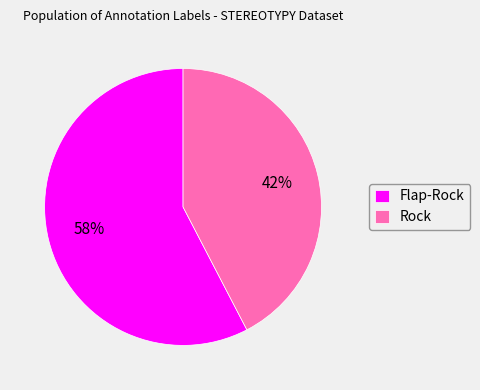

To the nearest percent, what is the combined percentage of Flap-Rock and Rock?

100%